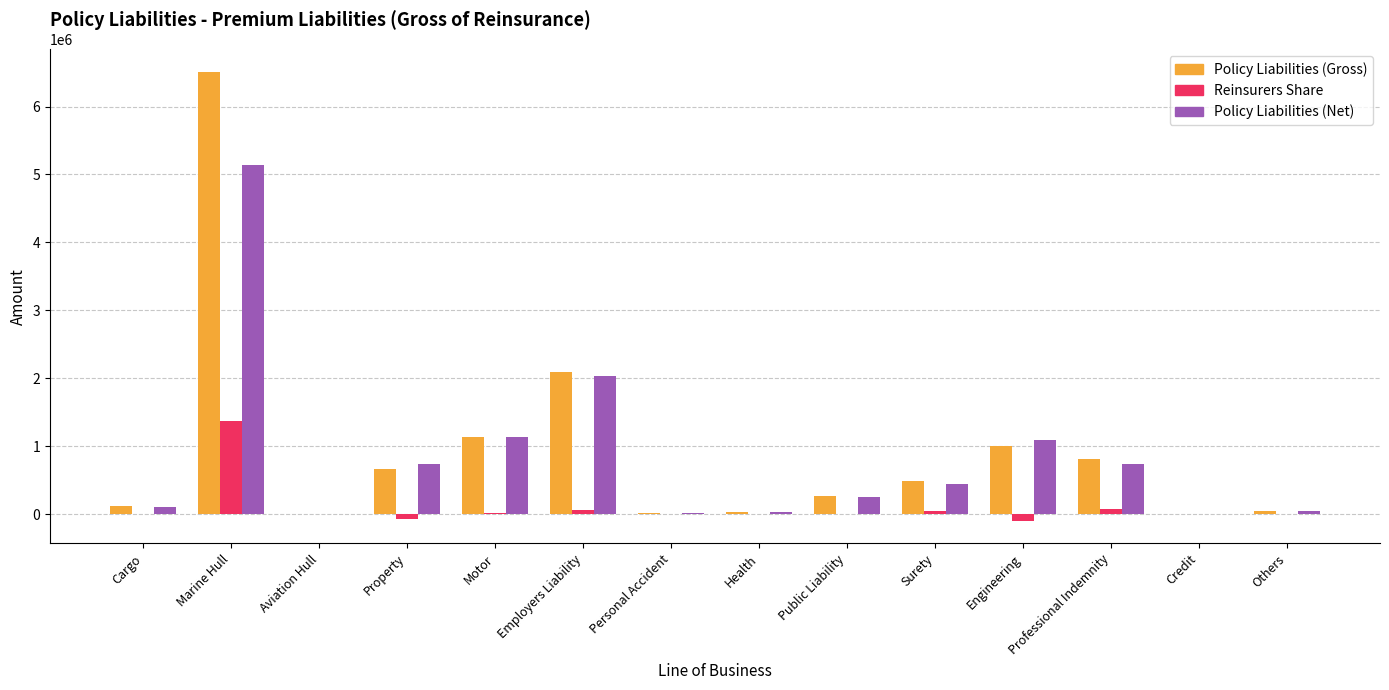

Is the value of Policy Liabilities (Net) at Public Liability greater than the value of Reinsurers Share at Surety?

Yes